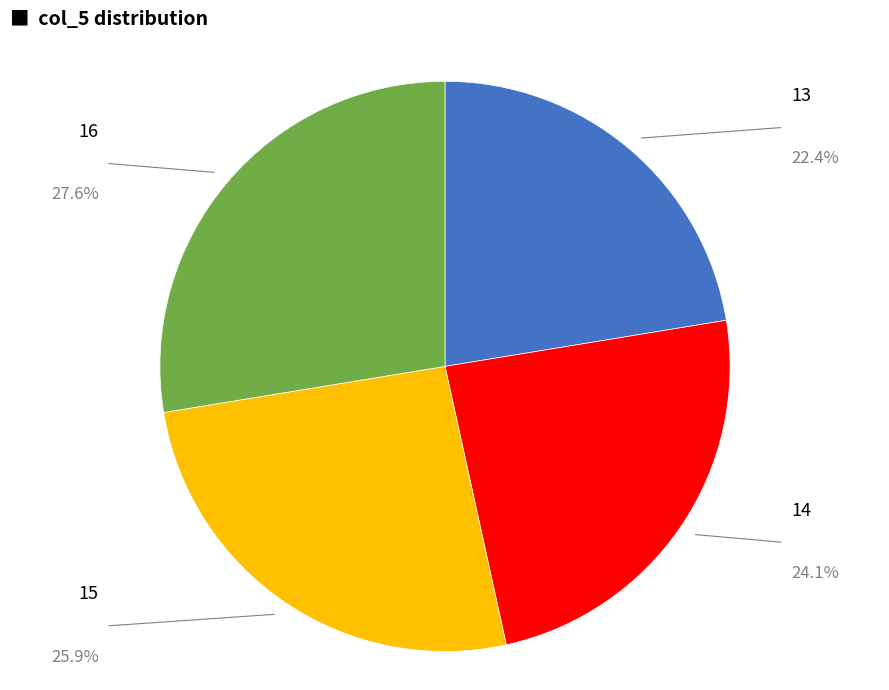

Is there a majority slice in this chart?

No